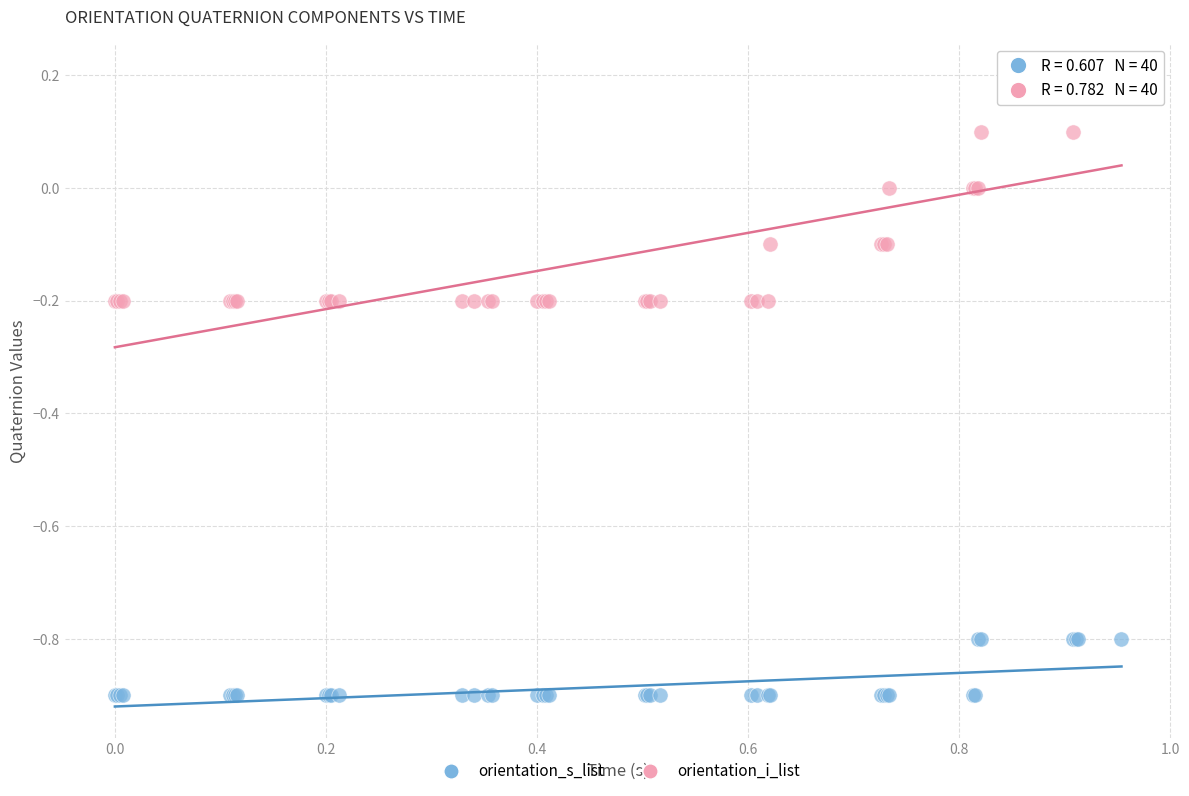

Which series has the largest Y range (max minus min)?

orientation_i_list